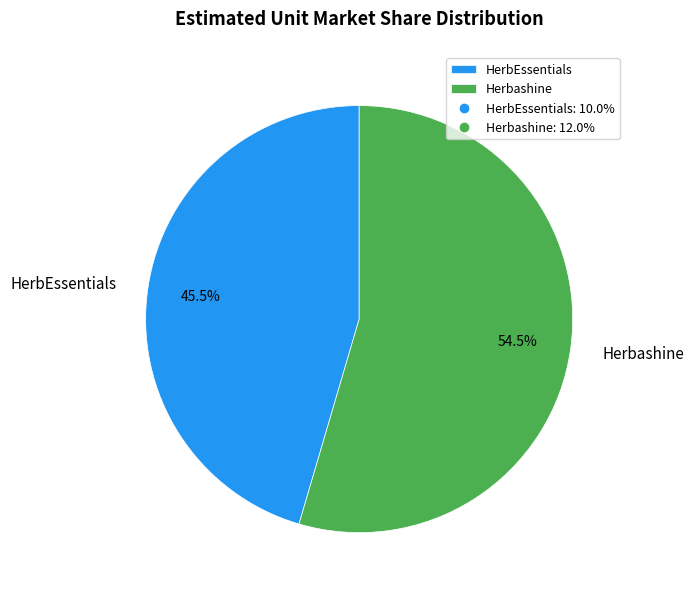

How many segments does this pie chart have?

2